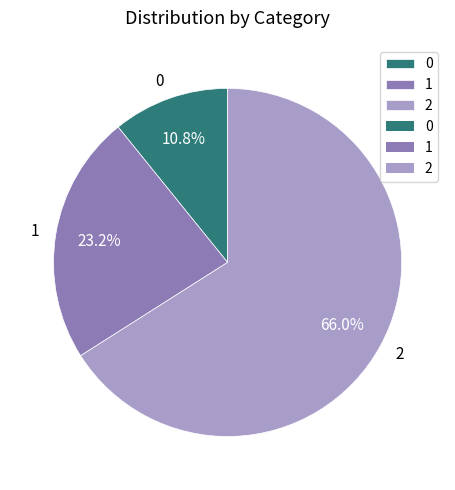

What is the largest slice in the pie chart?

2